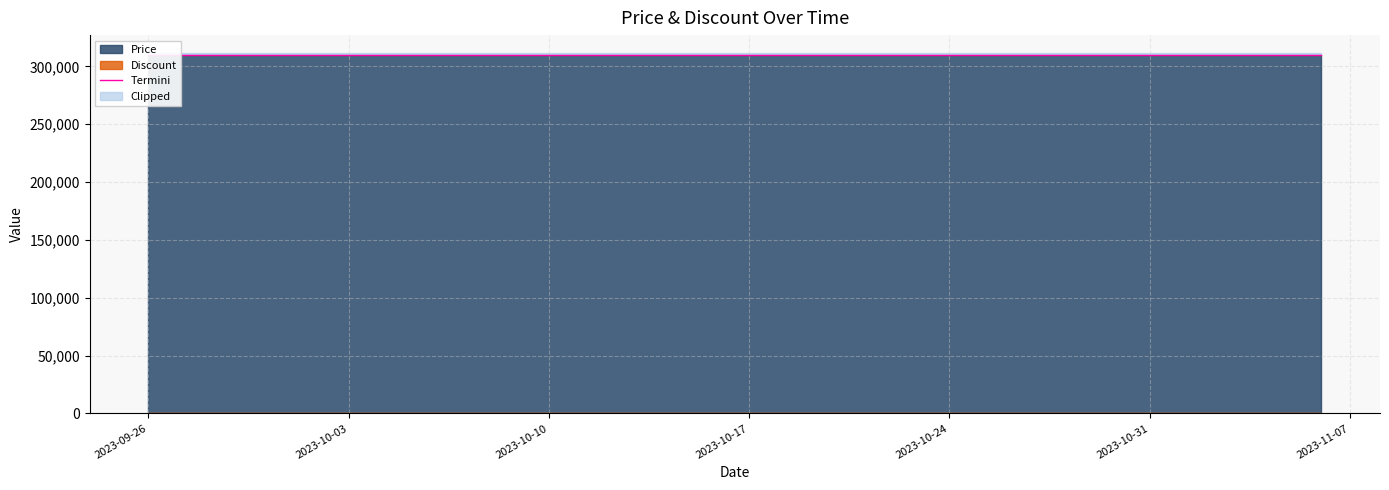

Is it true that Price equals 310000 at 2023-10-23?

True